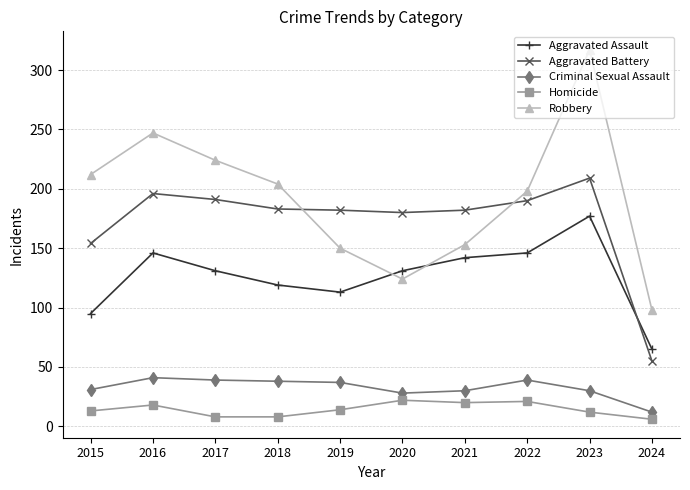

At 2018, list the series in order from smallest to largest.

Homicide, Criminal Sexual Assault, Aggravated Assault, Aggravated Battery, Robbery